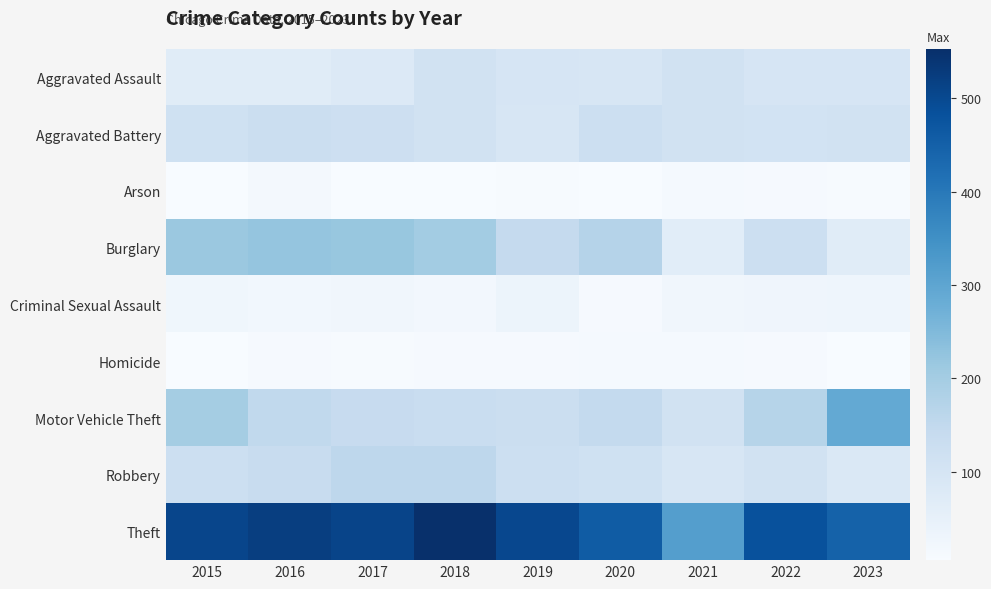

Between 2016 and 2017, which is larger?

2017